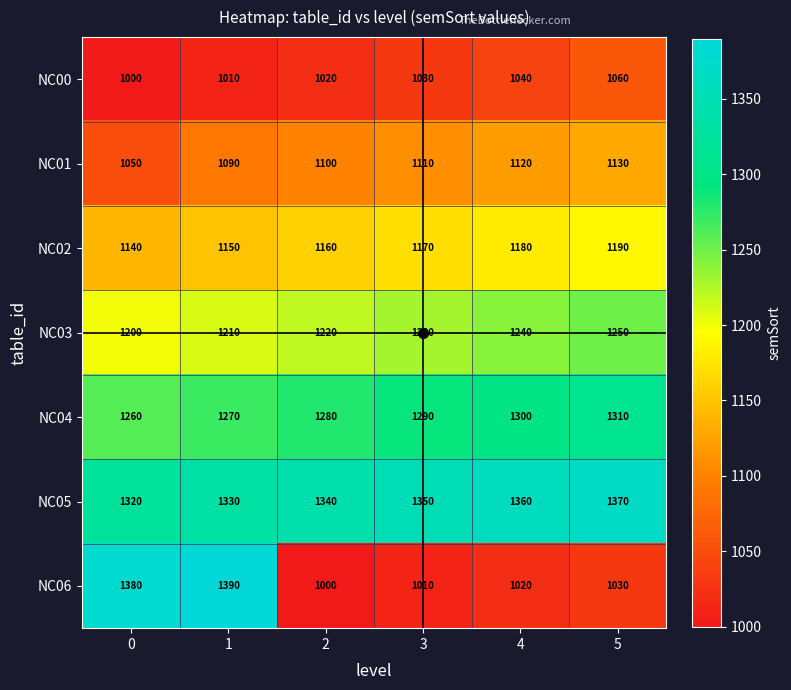

Which series has the largest total across all categories?

NC05